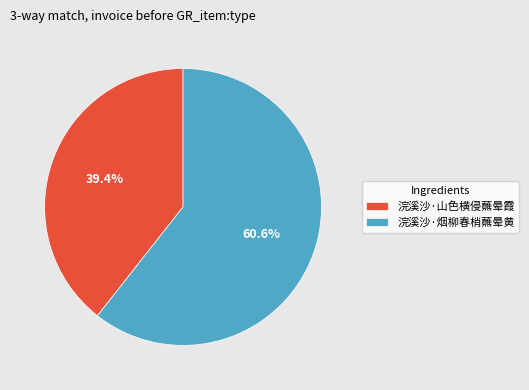

What portion of the pie excludes 浣溪沙·烟柳春梢蘸晕黄?

39.4%